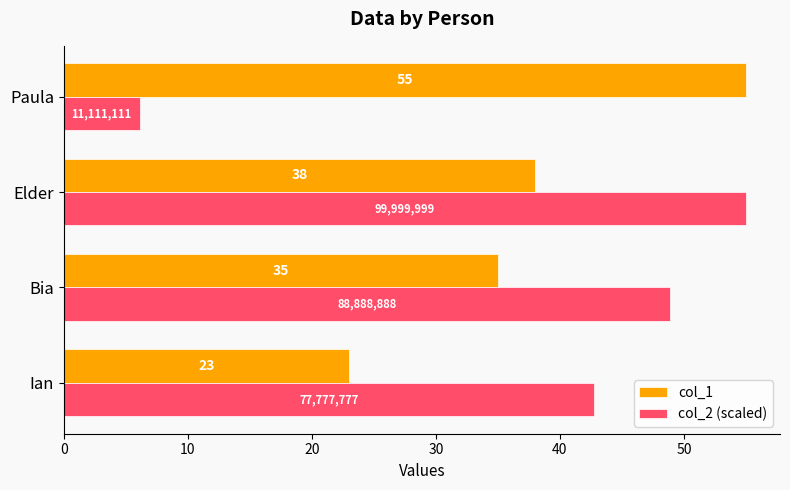

List the labels in order of col_1 value, smallest first.

Ian, Bia, Elder, Paula